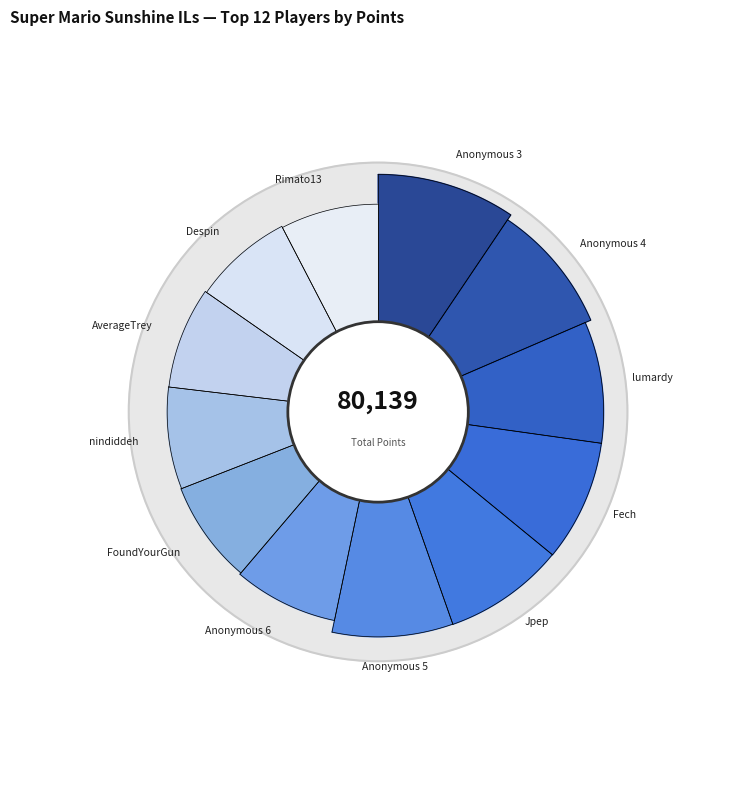

How many slices are in this pie chart?

12